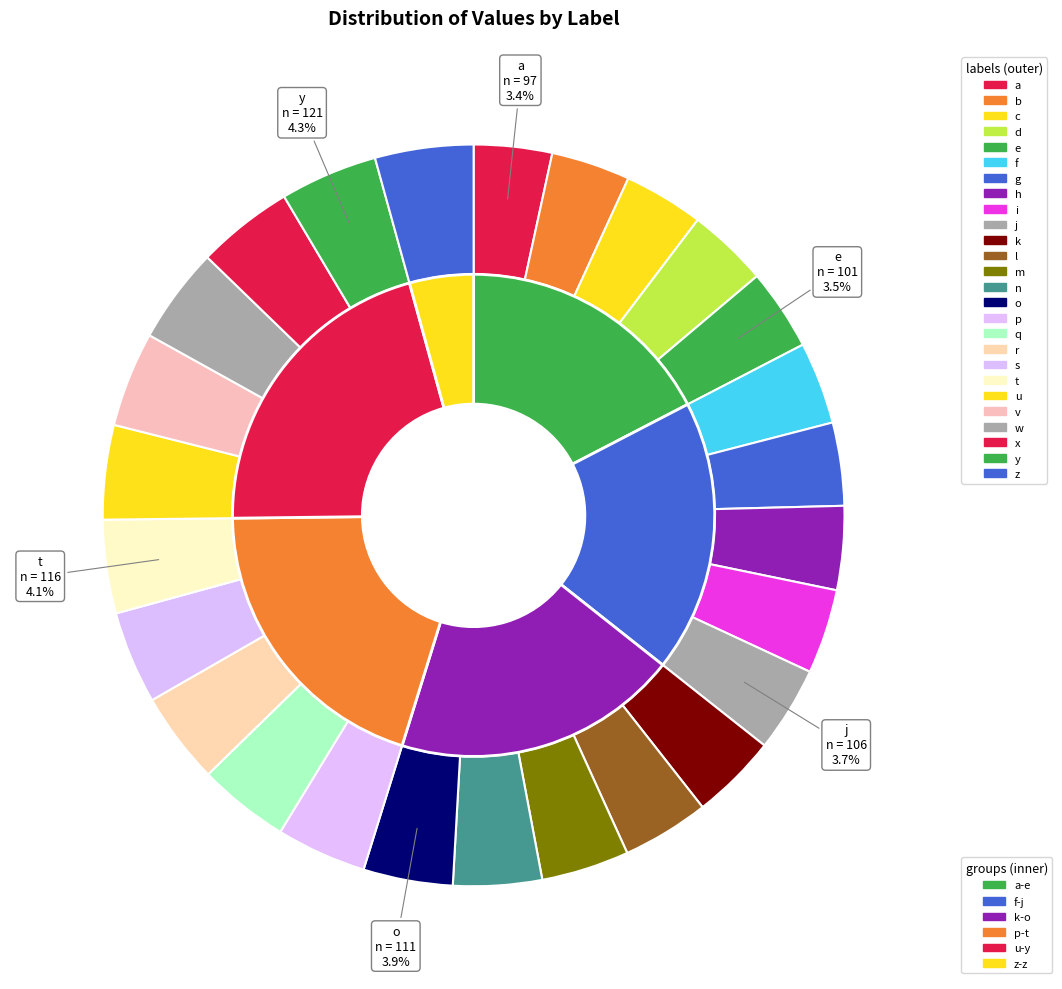

The o slice represents 4% of the pie. True or false?

True